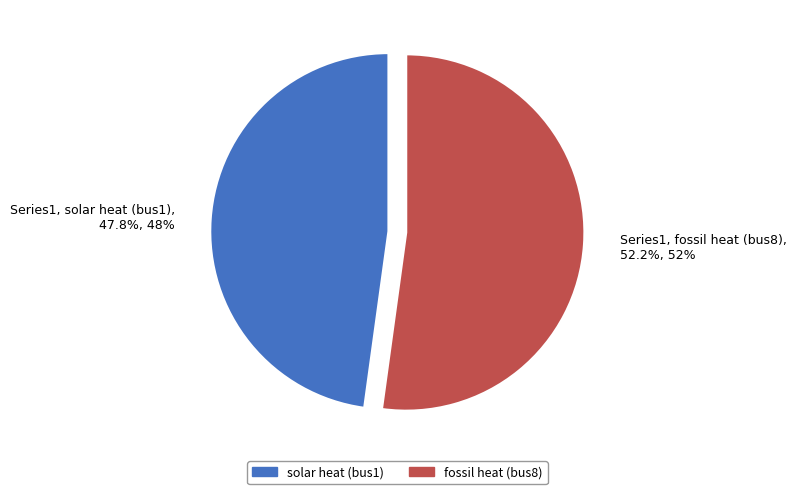

How many slices are in this pie chart?

2